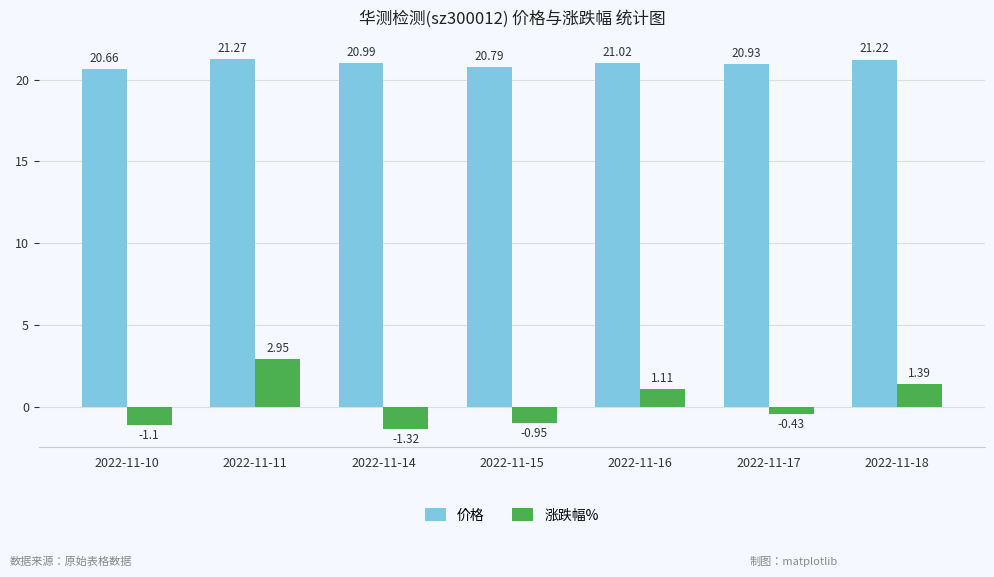

Rank the categories by 价格 value from lowest to highest.

2022-11-10, 2022-11-15, 2022-11-17, 2022-11-14, 2022-11-16, 2022-11-18, 2022-11-11